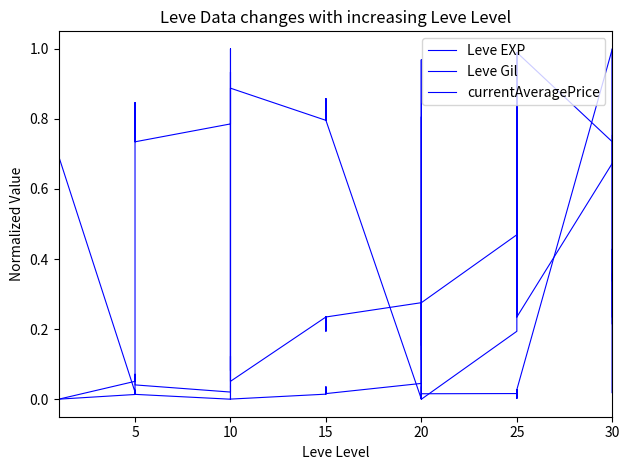

Reading left to right, transcribe all the data shown in this chart.

Leve EXP: 0.0	0.0	0.0	0.0	0.0	0.0	0.1	0.1	0.1	0.1	0.1	0.0	0.0	0.1	0.1	0.1	0.1	0.1	0.2	0.2	0.2	0.2	0.2	0.2	0.3	0.2	0.3	0.3	0.1	0.3	0.5	0.4	0.2	0.4	0.4	0.2	0.7	1.0	0.3	0.4
Leve Gil: 0.7	0.2	0.7	0.2	0.7	0.7	0.0	0.0	0.5	0.8	0.8	0.7	0.8	1.0	1.0	0.1	0.9	0.9	0.8	0.9	0.8	0.9	0.8	0.8	0.0	0.8	0.0	0.0	1.0	0.0	0.2	0.4	1.0	0.6	0.4	1.0	0.7	0.2	0.4	0.2
currentAveragePrice: 0.0	0.0	0.0	0.0	0.0	0.0	0.0	0.0	0.0	0.0	0.0	0.0	0.0	0.0	0.9	0.0	0.0	0.0	0.0	0.0	0.0	0.0	0.0	0.0	0.0	1.0	0.0	0.0	0.0	0.0	0.0	0.0	0.0	0.0	0.0	0.0	1.0	0.0	0.0	0.8